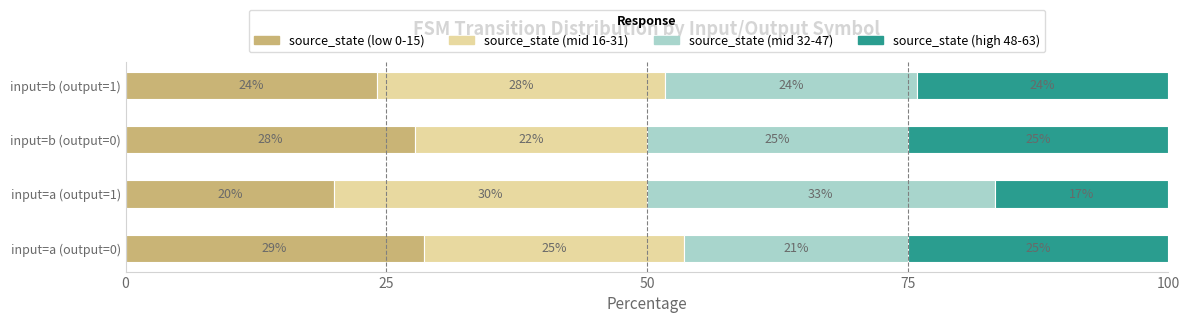

What are all the series names shown in the legend?

source_state (low 0-15), source_state (mid 16-31), source_state (mid 32-47), source_state (high 48-63)